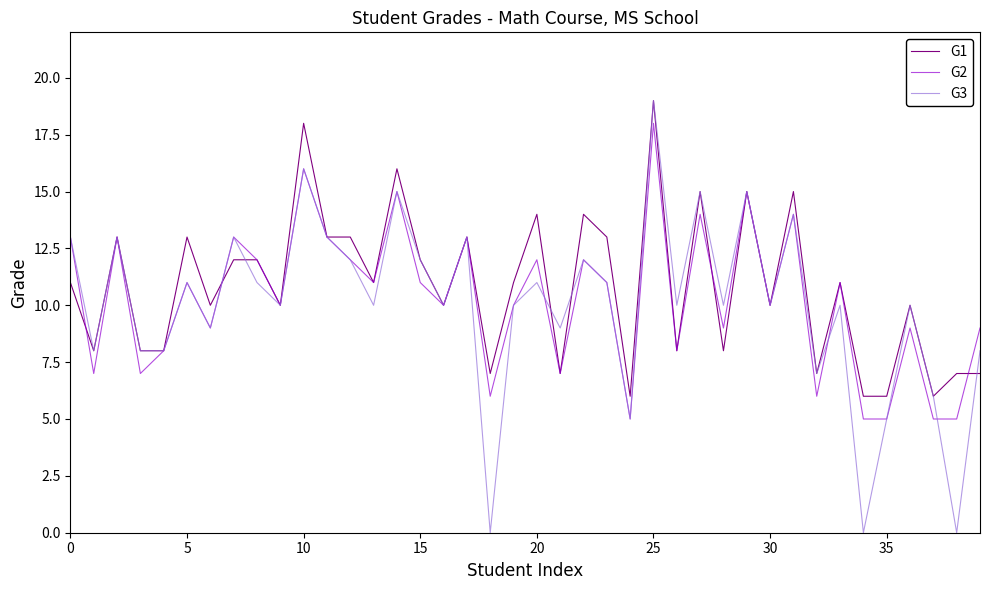

What is the highest value of the G3 series?

19